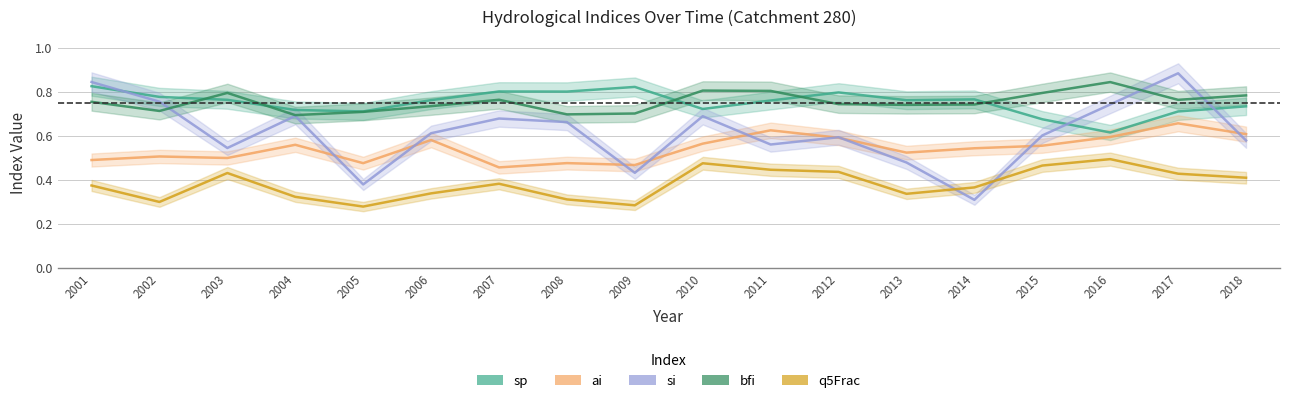

Reading left to right, what are all the values shown in this chart?

sp: 2001=0.8	2002=0.8	2003=0.8	2004=0.7	2005=0.7	2006=0.8	2007=0.8	2008=0.8	2009=0.8	2010=0.7	2011=0.8	2012=0.8	2013=0.8	2014=0.8	2015=0.7	2016=0.6	2017=0.7	2018=0.7
ai: 2001=0.5	2002=0.5	2003=0.5	2004=0.6	2005=0.5	2006=0.6	2007=0.5	2008=0.5	2009=0.5	2010=0.6	2011=0.6	2012=0.6	2013=0.5	2014=0.5	2015=0.6	2016=0.6	2017=0.7	2018=0.6
si: 2001=0.8	2002=0.8	2003=0.5	2004=0.7	2005=0.4	2006=0.6	2007=0.7	2008=0.7	2009=0.4	2010=0.7	2011=0.6	2012=0.6	2013=0.5	2014=0.3	2015=0.6	2016=0.7	2017=0.9	2018=0.6
bfi: 2001=0.8	2002=0.7	2003=0.8	2004=0.7	2005=0.7	2006=0.7	2007=0.8	2008=0.7	2009=0.7	2010=0.8	2011=0.8	2012=0.7	2013=0.7	2014=0.7	2015=0.8	2016=0.8	2017=0.8	2018=0.8
q5Frac: 2001=0.4	2002=0.3	2003=0.4	2004=0.3	2005=0.3	2006=0.3	2007=0.4	2008=0.3	2009=0.3	2010=0.5	2011=0.4	2012=0.4	2013=0.3	2014=0.4	2015=0.5	2016=0.5	2017=0.4	2018=0.4